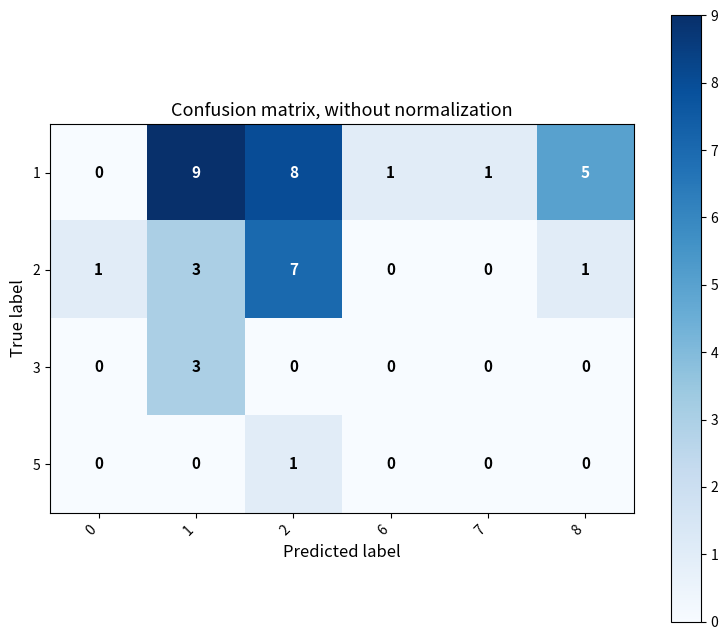

How many categories are shown in the chart?

6